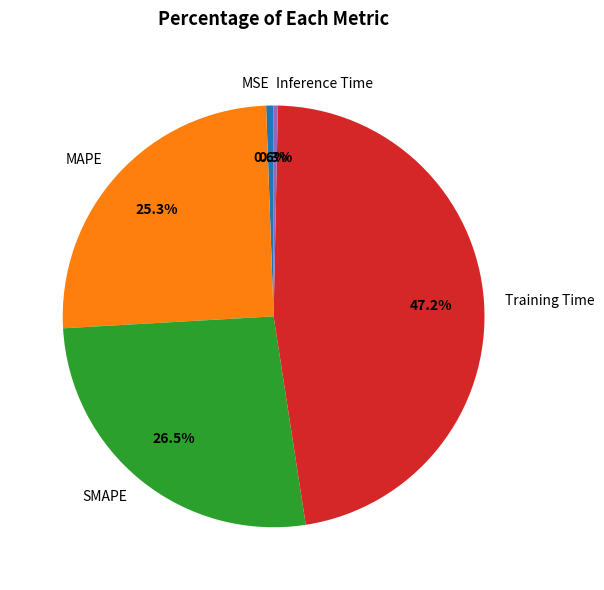

Is it true that MAPE is 25% of the pie?

True